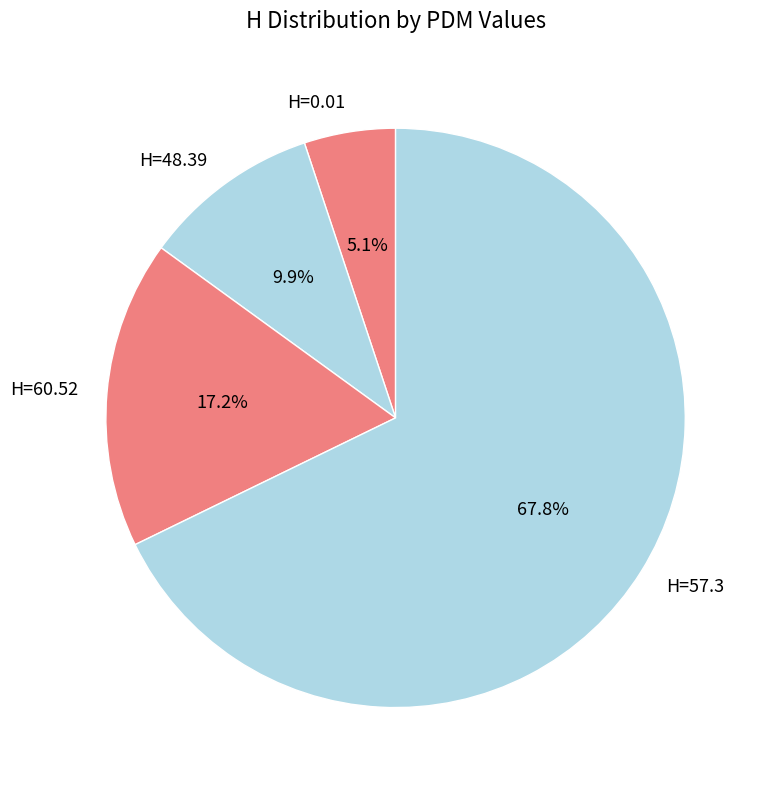

Combined, what portion of the pie is H=60.52 and H=0.01?

22.3%